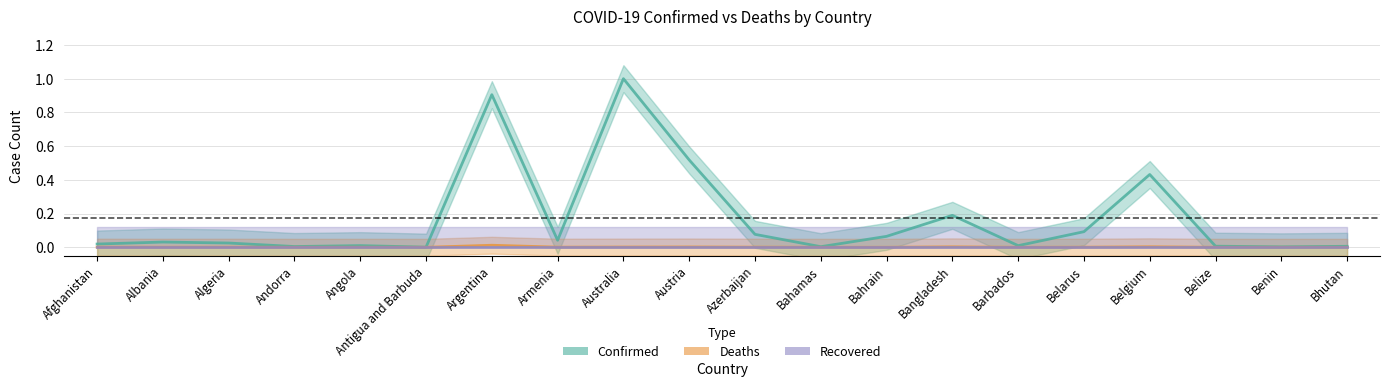

Is it true that Confirmed equals 0.0 at Afghanistan?

True